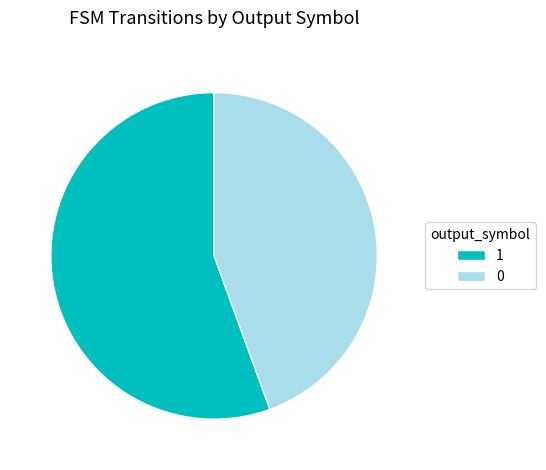

Do 0 and 1 together represent more than half of the pie?

Yes